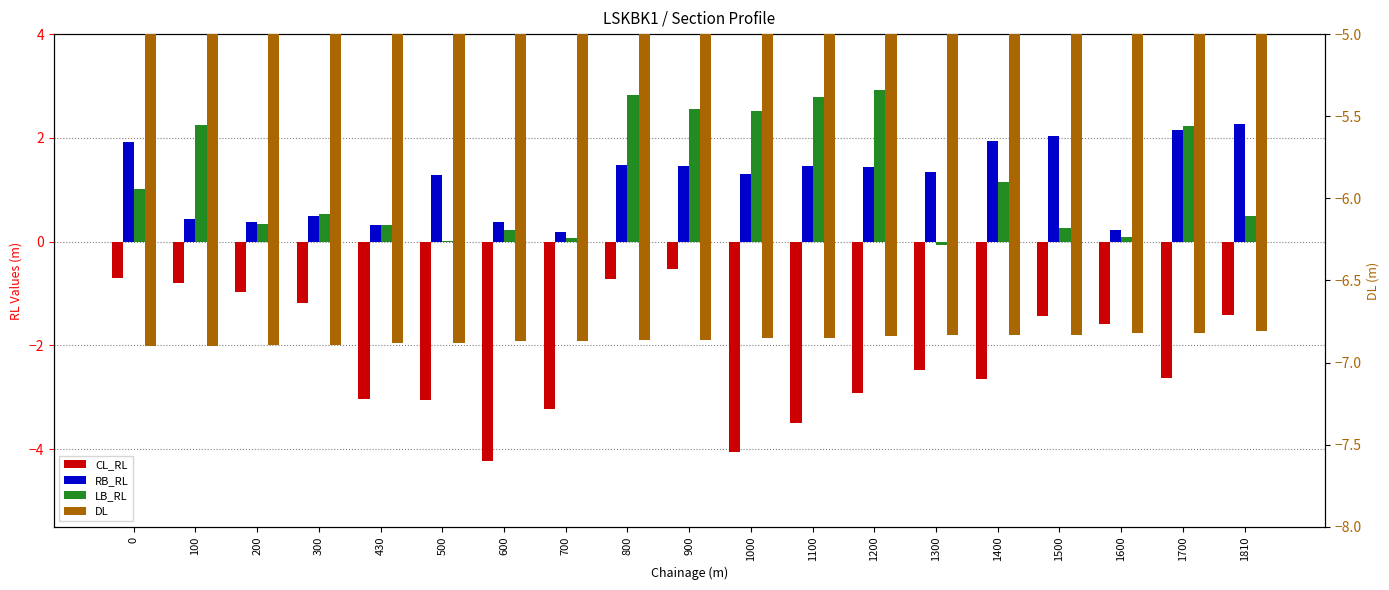

What is the total value across all series at 1000?

-7.1